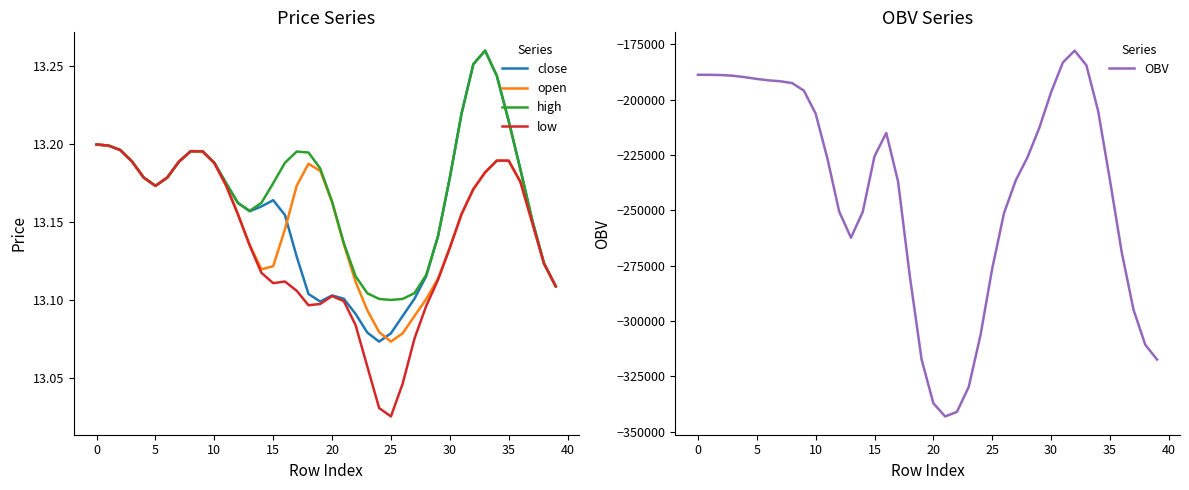

True or false: high and open cross at least once.

False